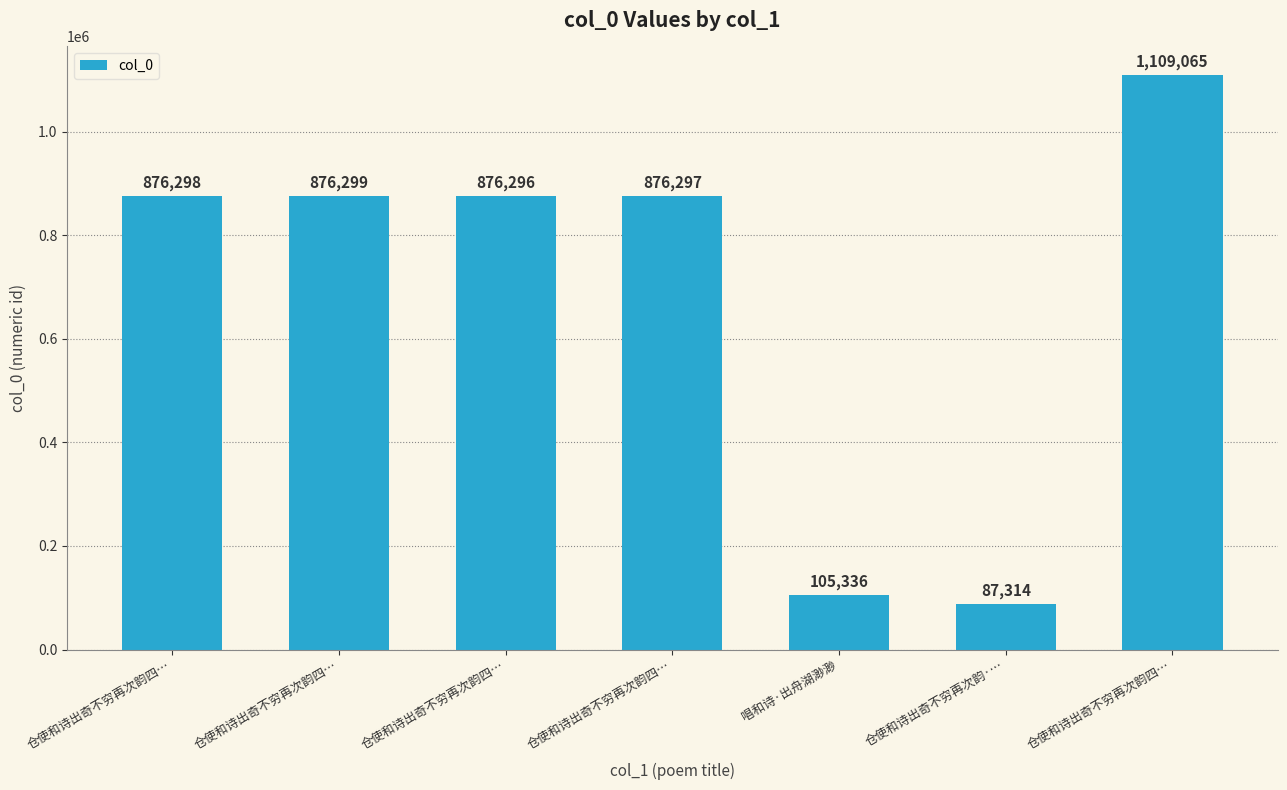

What value does the data have at 仓使和诗出奇不穷再次韵四…, to the nearest 100?

876300